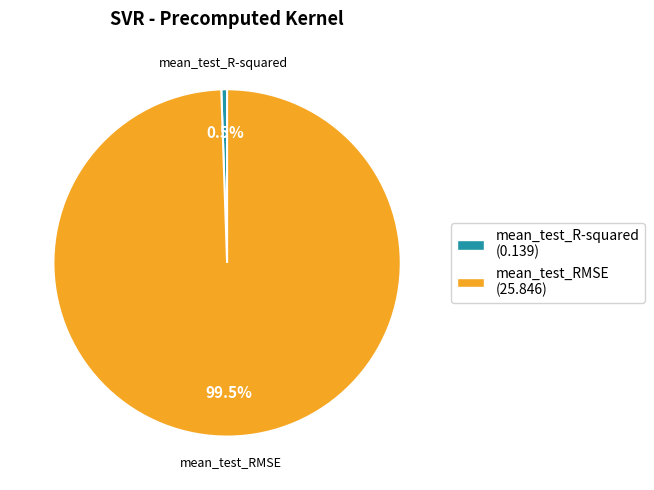

True or false: mean_test_R-squared accounts for 9% of the total.

False